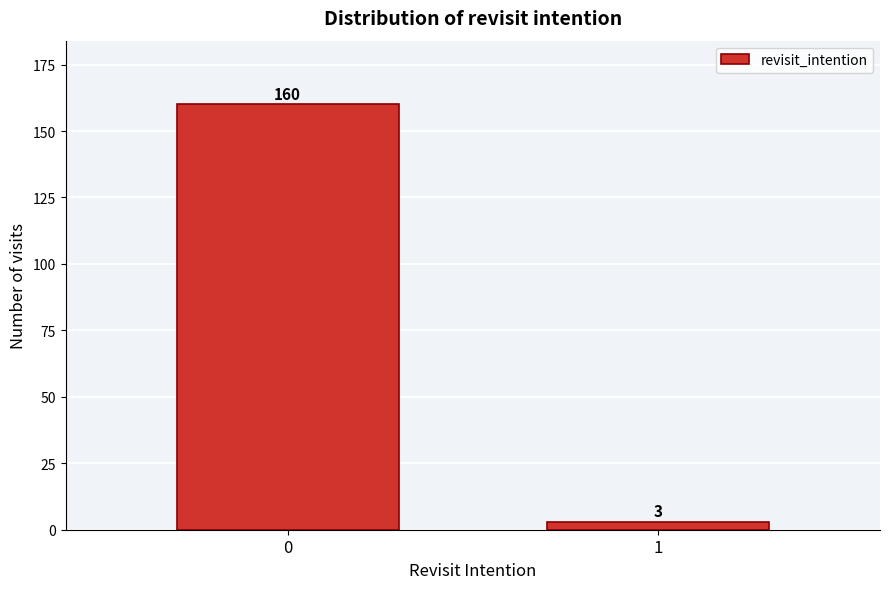

Reading right to left, extract all data points from this chart.

3	160